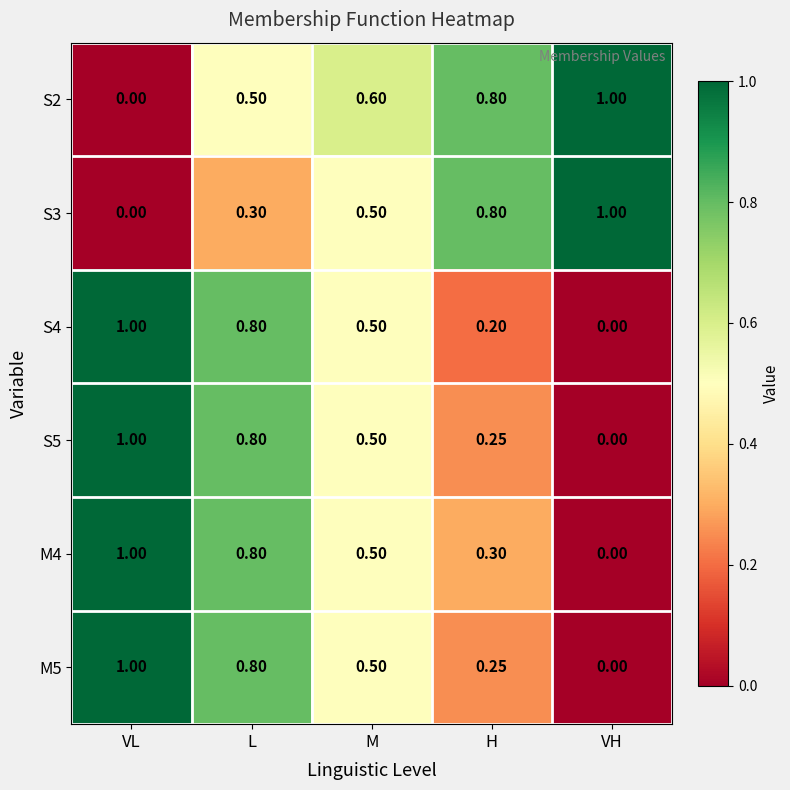

Rank the categories by S2 value from lowest to highest.

VL, L, M, H, VH